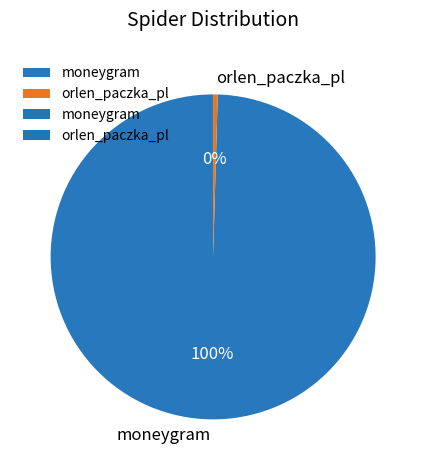

Rank the categories by value from highest to lowest.

moneygram, orlen_paczka_pl